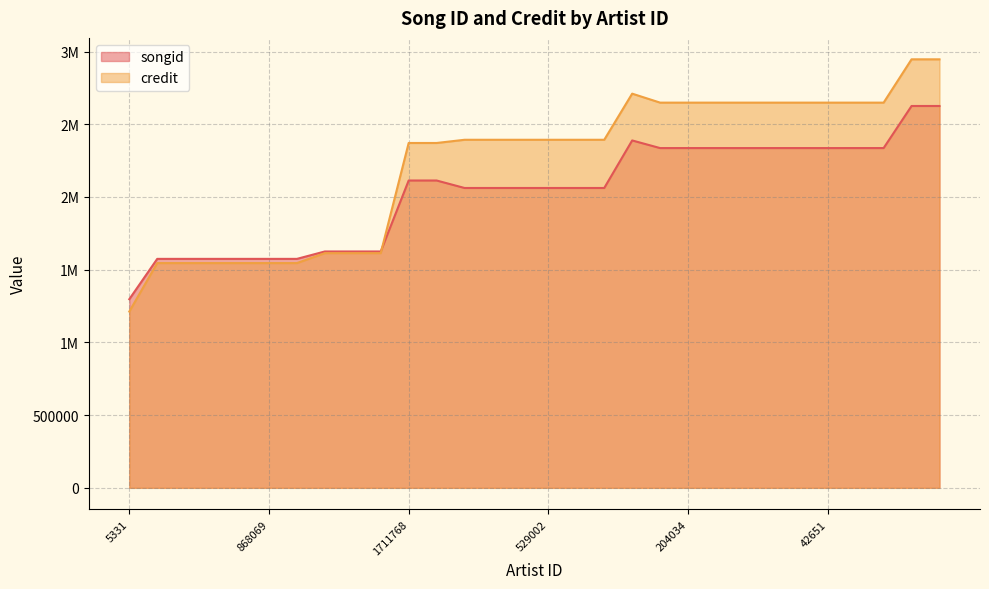

What are all the series names shown in the legend?

songid, credit